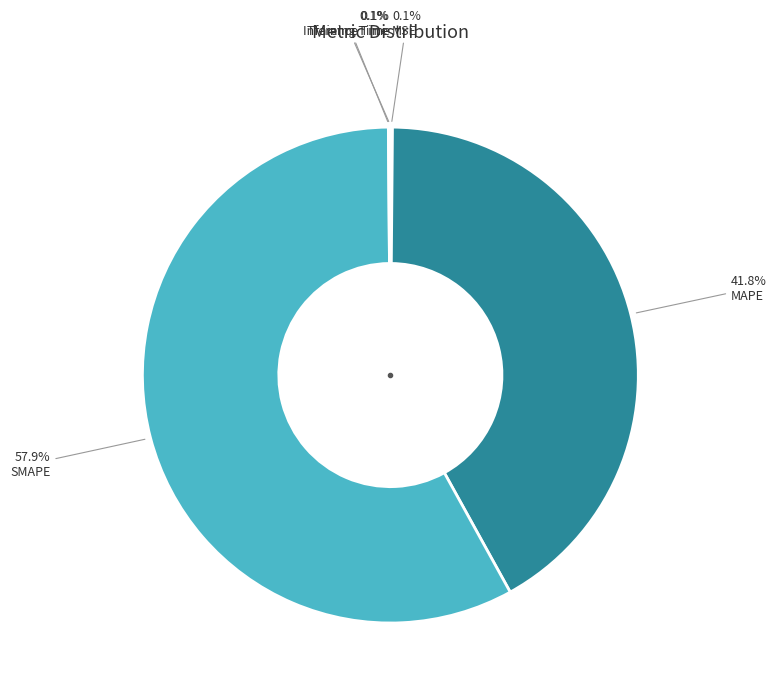

Is there a majority slice in this chart?

Yes